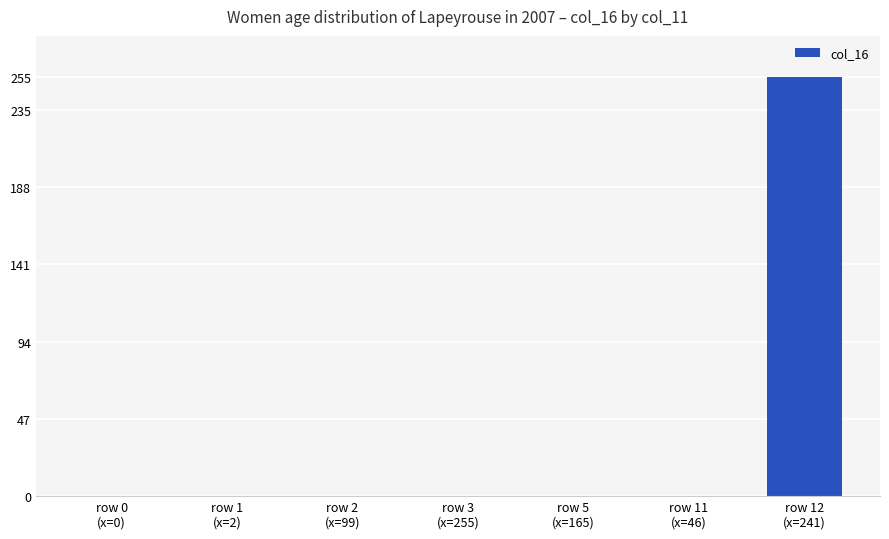

Are the bars horizontal?

No